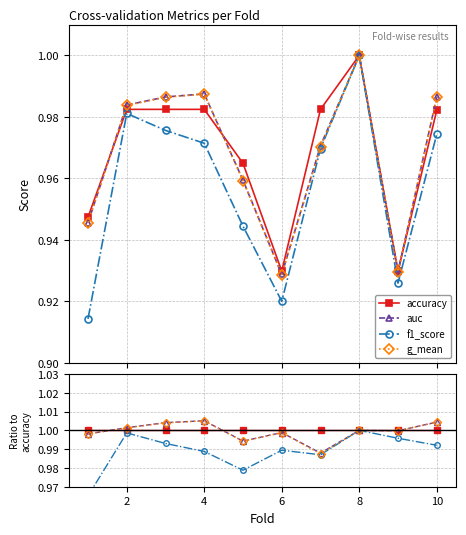

True or false: accuracy and f1_score intersect in this chart.

False